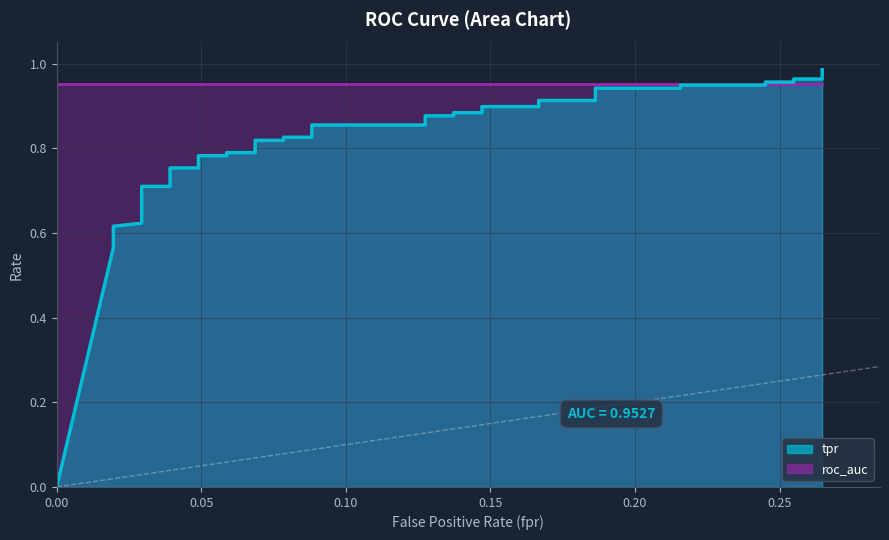

What is the change in value from 17 to 33?

+0.1